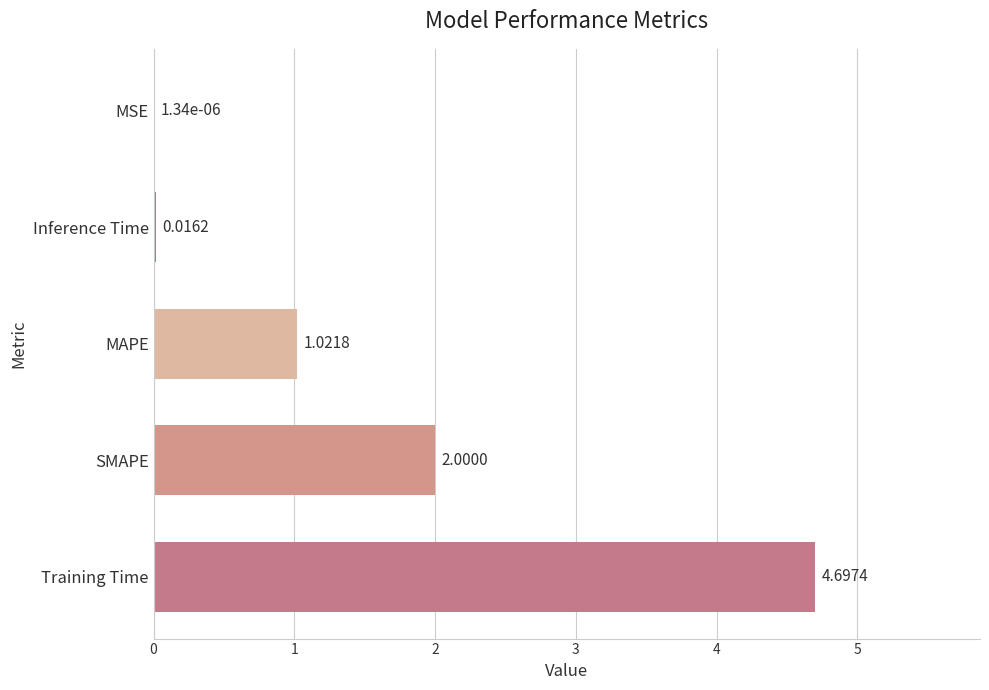

Does the chart contain stacked bars?

No